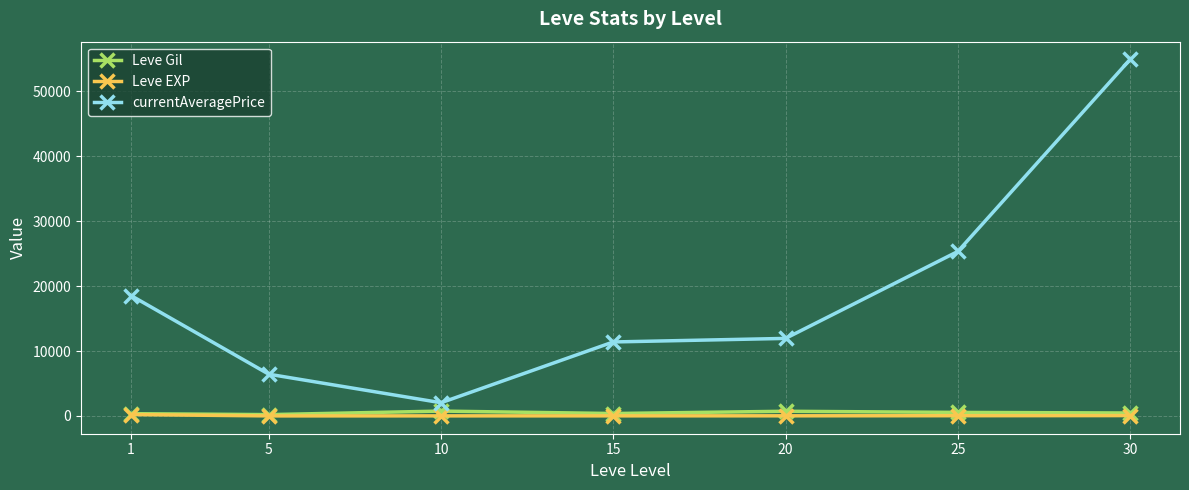

At which label does Leve EXP first exceed 18?

1